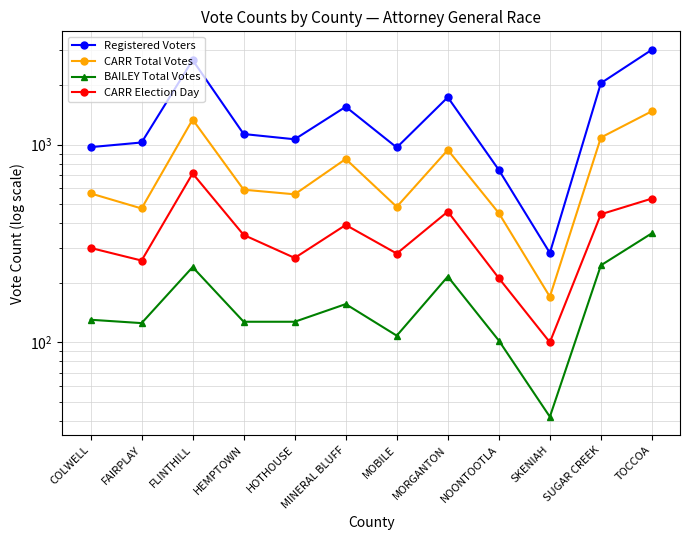

How many values in the Registered Voters series exceed 1130?

5